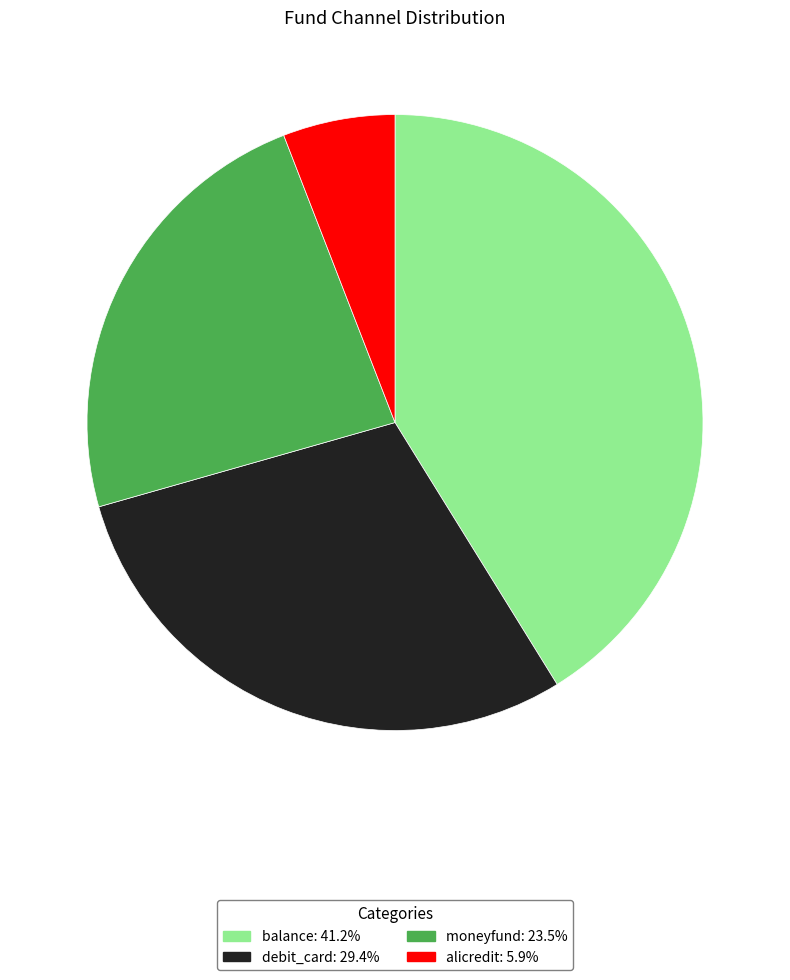

How many segments does this pie chart have?

4